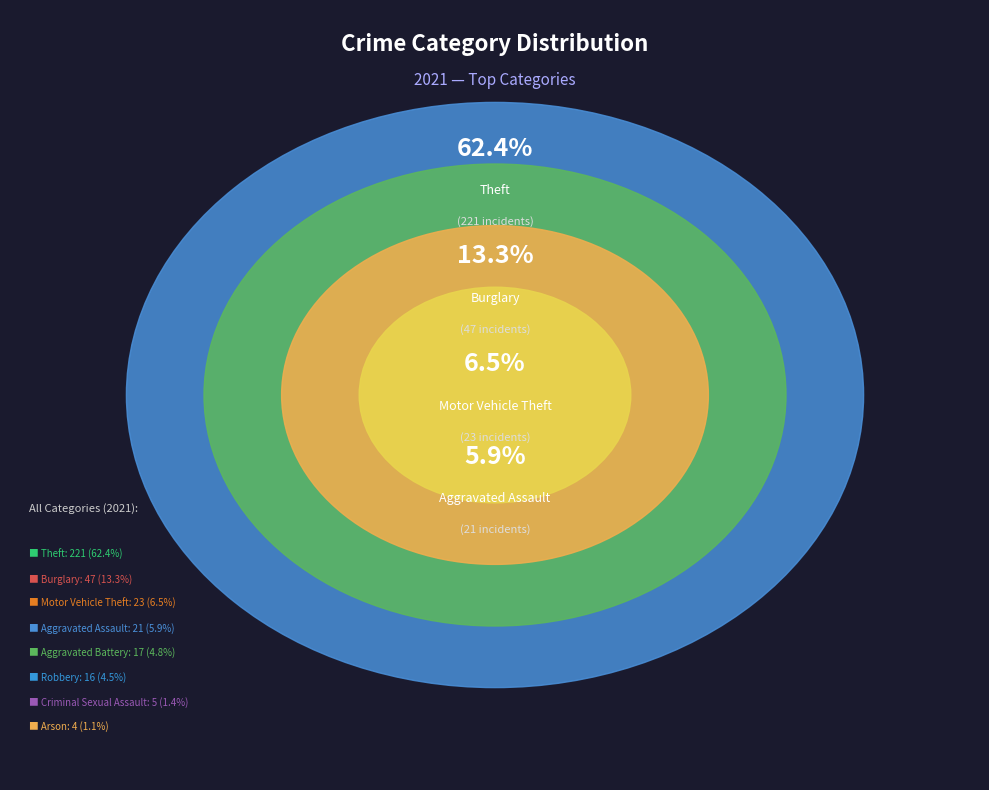

The Aggravated Assault slice represents 6% of the pie. True or false?

True